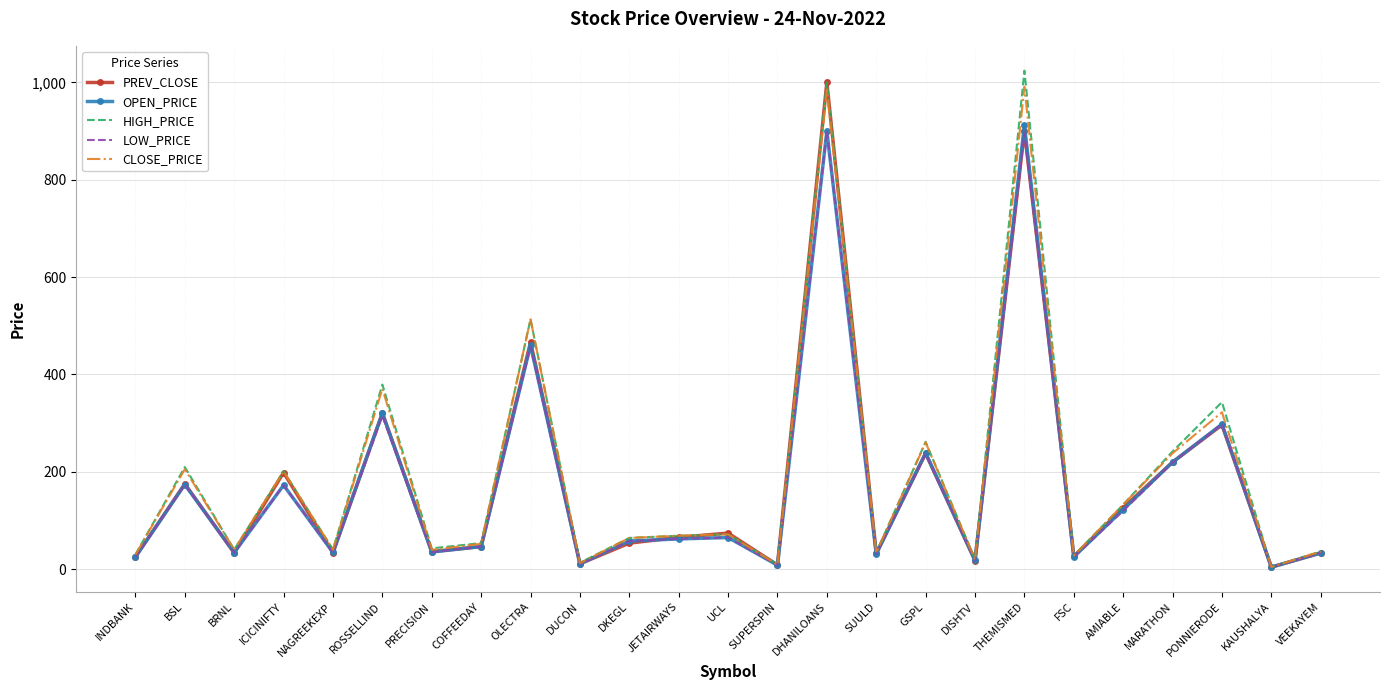

What is the total value across all series at DKEGL?

298.2